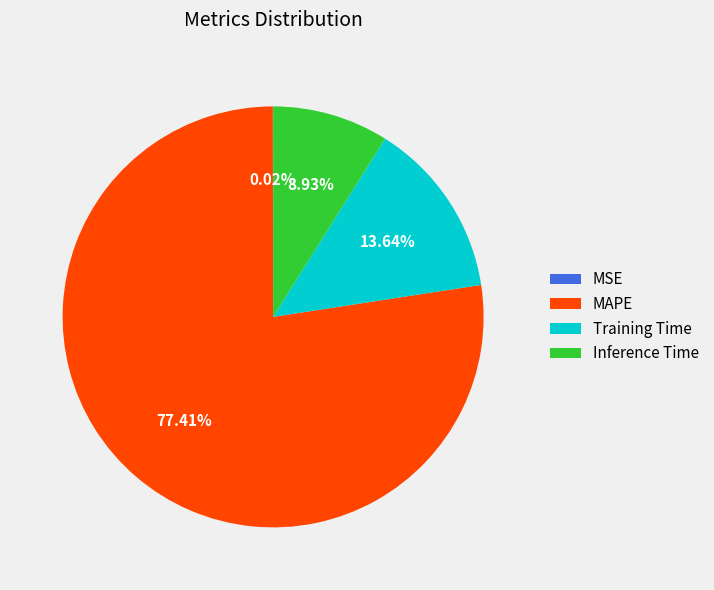

Which slice is the largest?

MAPE